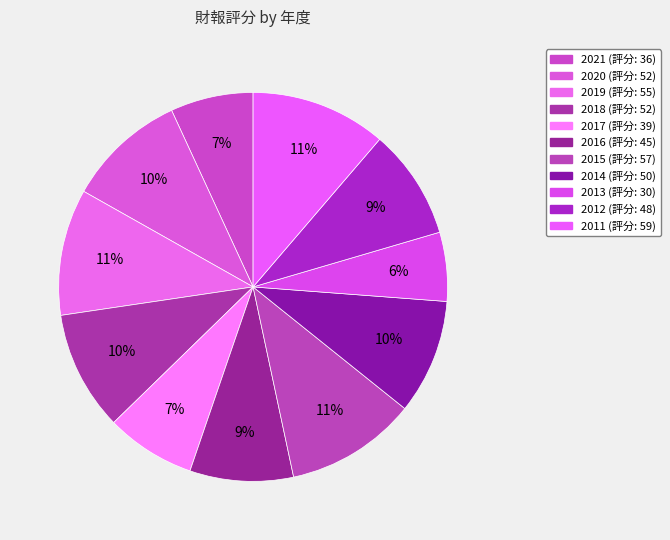

Is there any slice that represents more than half of the pie?

No